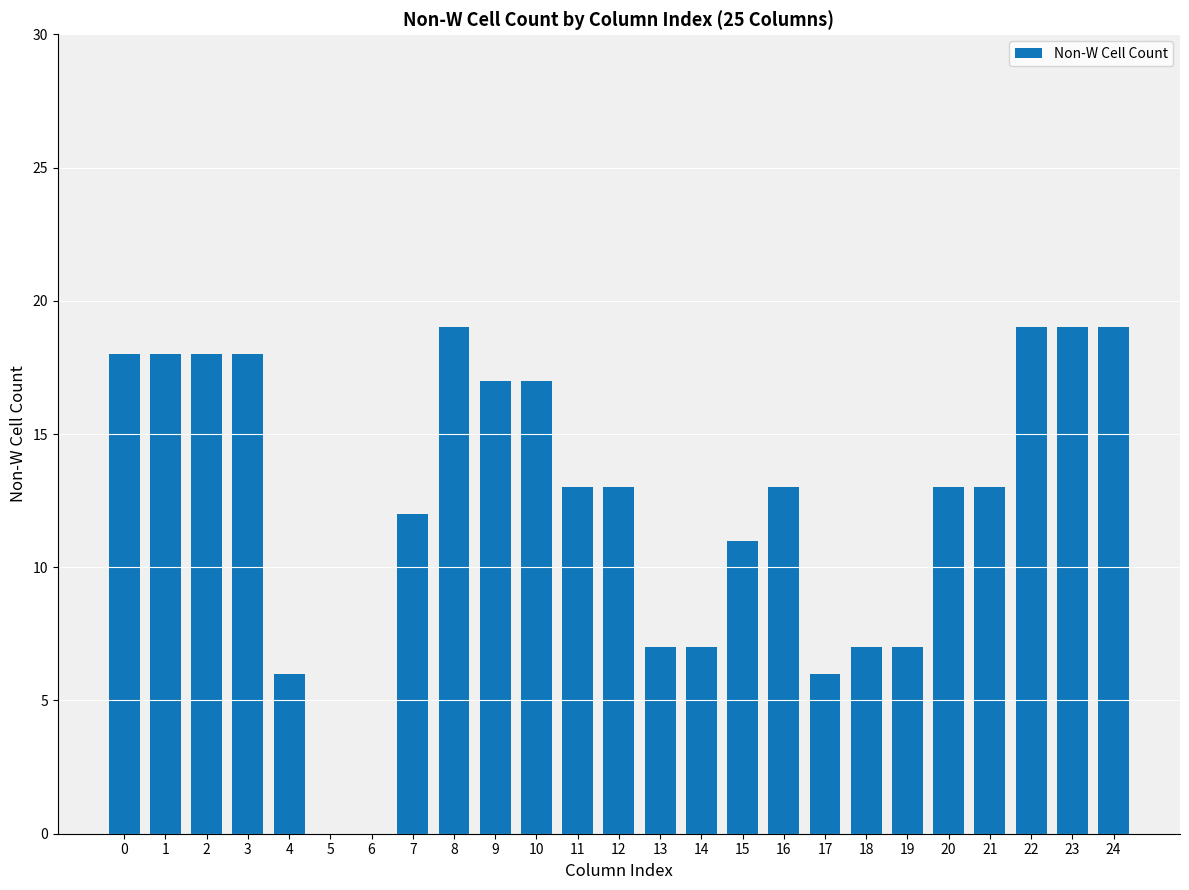

What is the approximate value at 2, to the nearest 5?

20